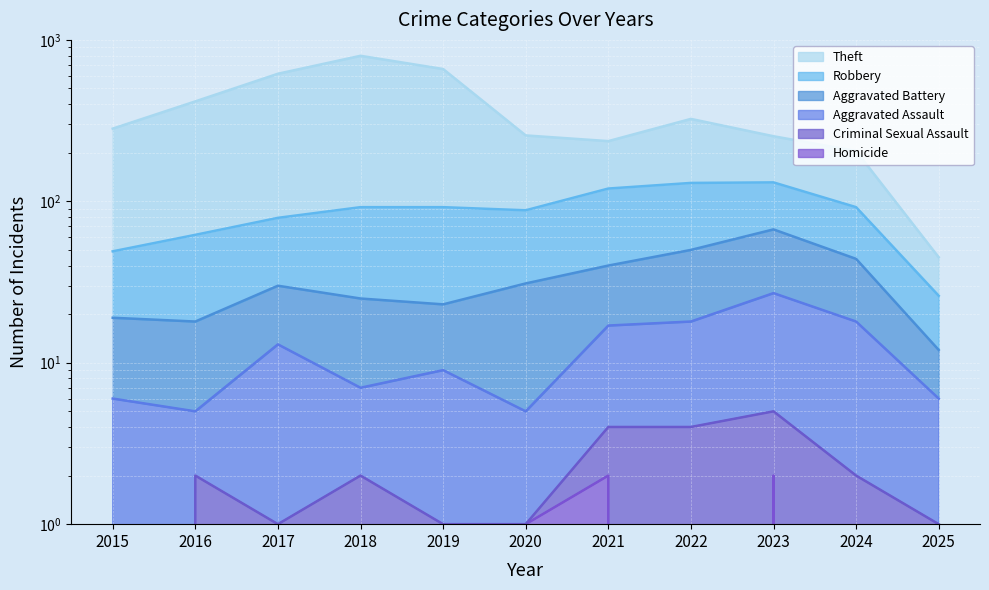

True or false: Aggravated Assault and Theft intersect in this chart.

False